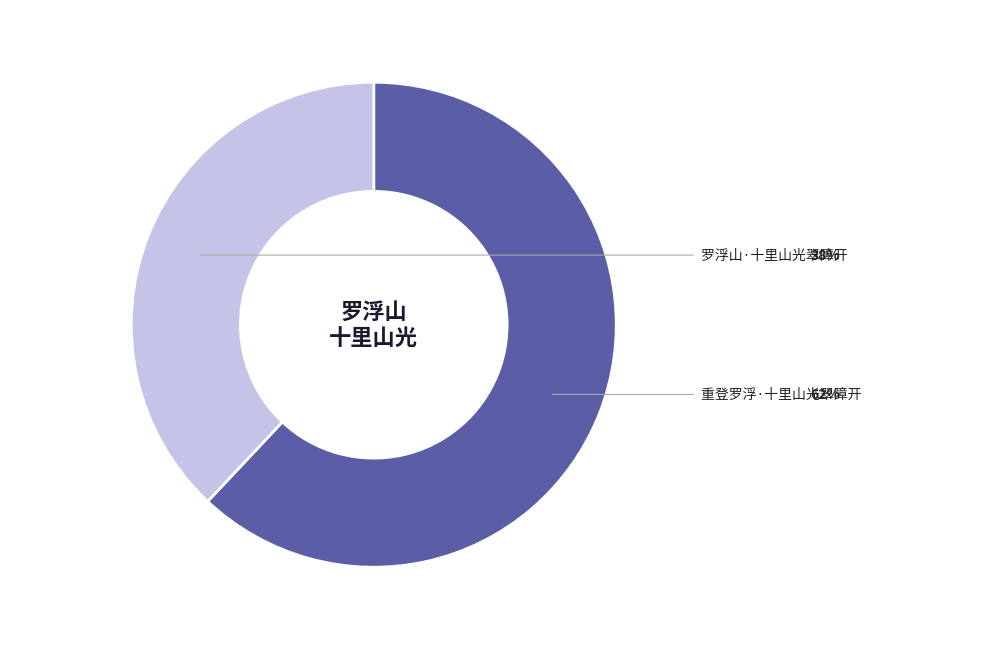

Count the number of slices in the pie.

2